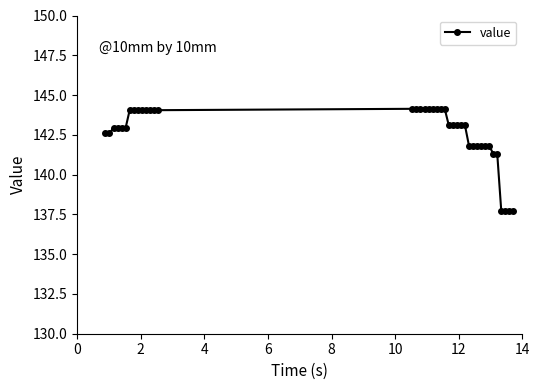

What is the maximum value shown in the chart?

144.1